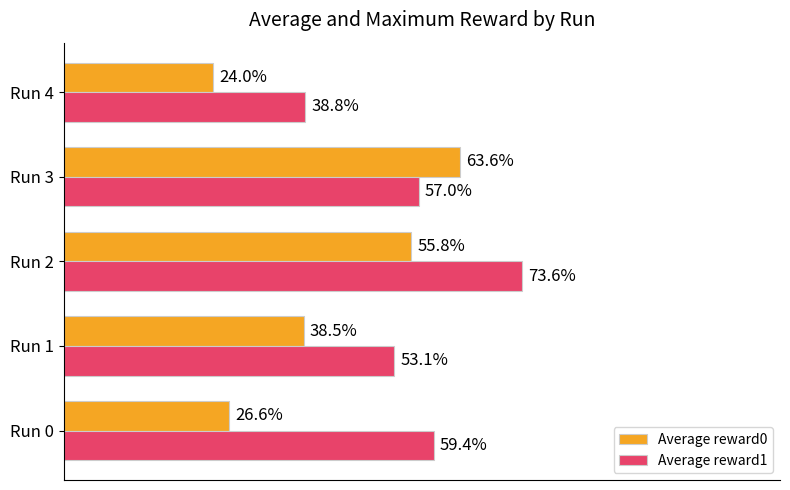

Which category has the highest value across all series?

Run 2